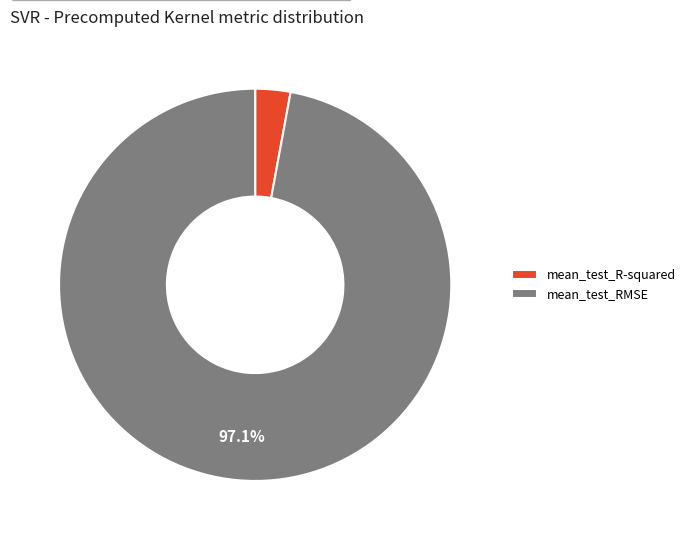

Between mean_test_R-squared and mean_test_RMSE, which is larger?

mean_test_RMSE